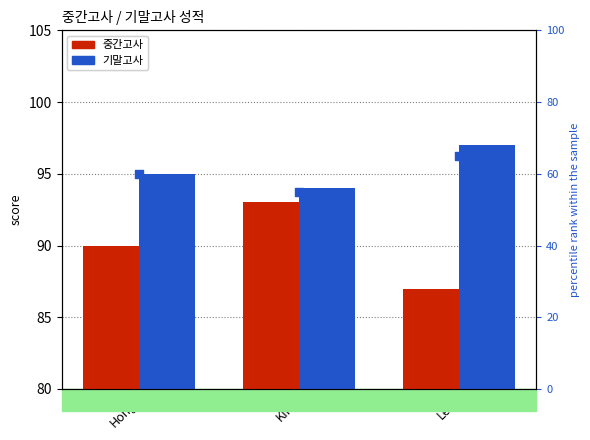

What is the total value across all series at Lee?

249